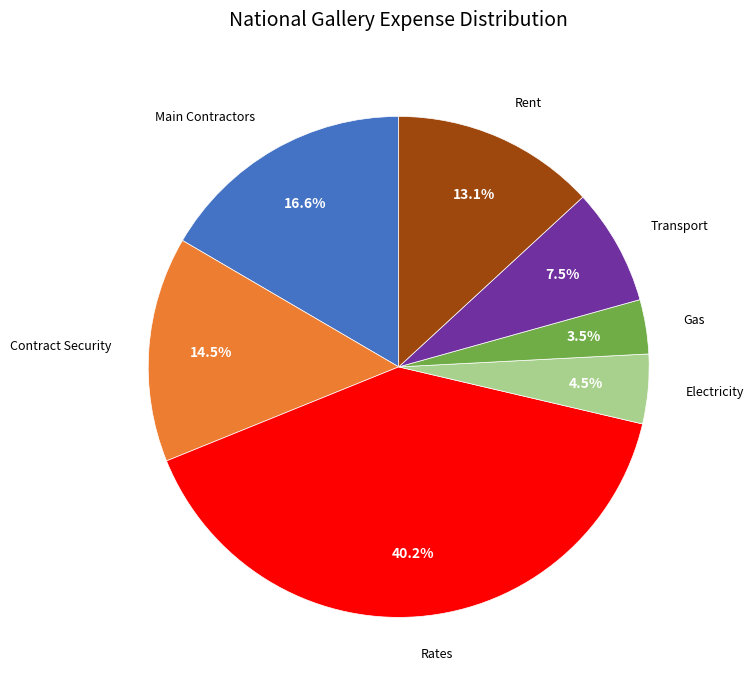

Does any single category account for the majority?

No